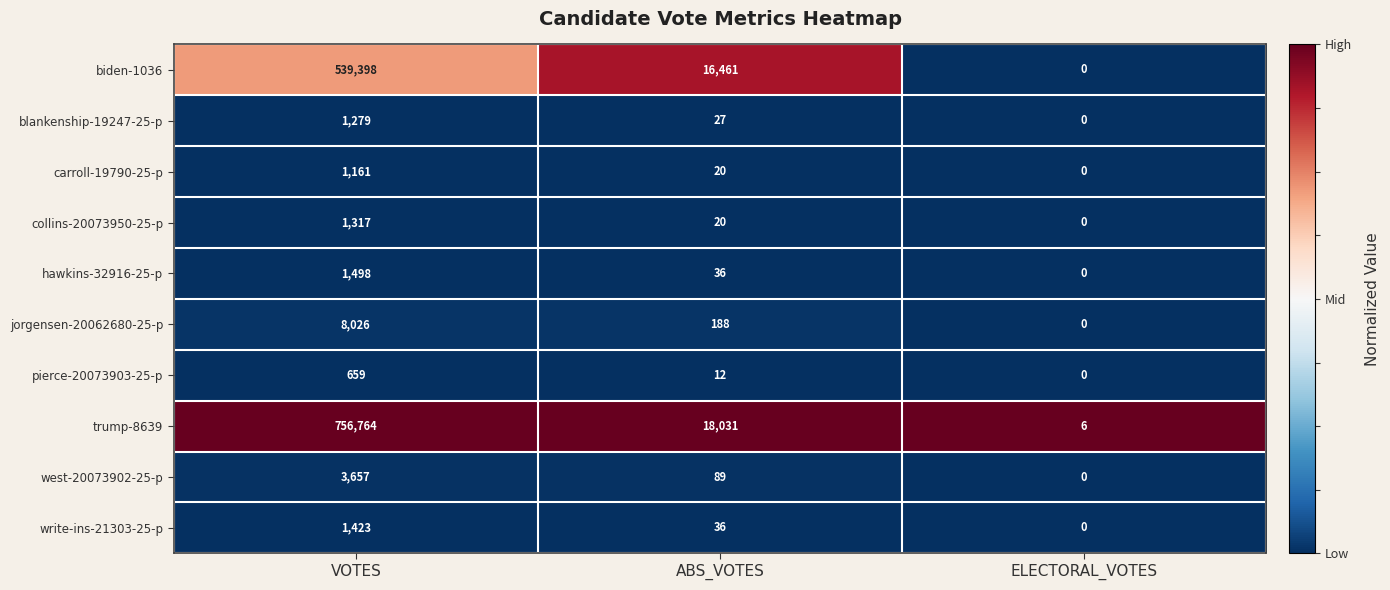

What is the average value of the jorgensen-20062680-25-p series?

2738